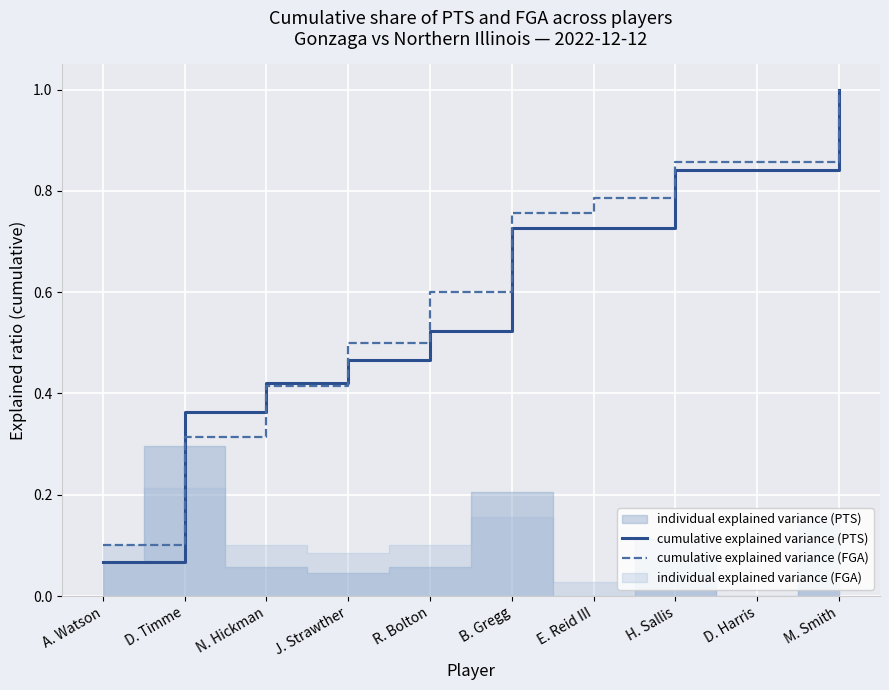

True or false: cumulative explained variance (PTS) has a value of 0.1 at A. Watson.

True